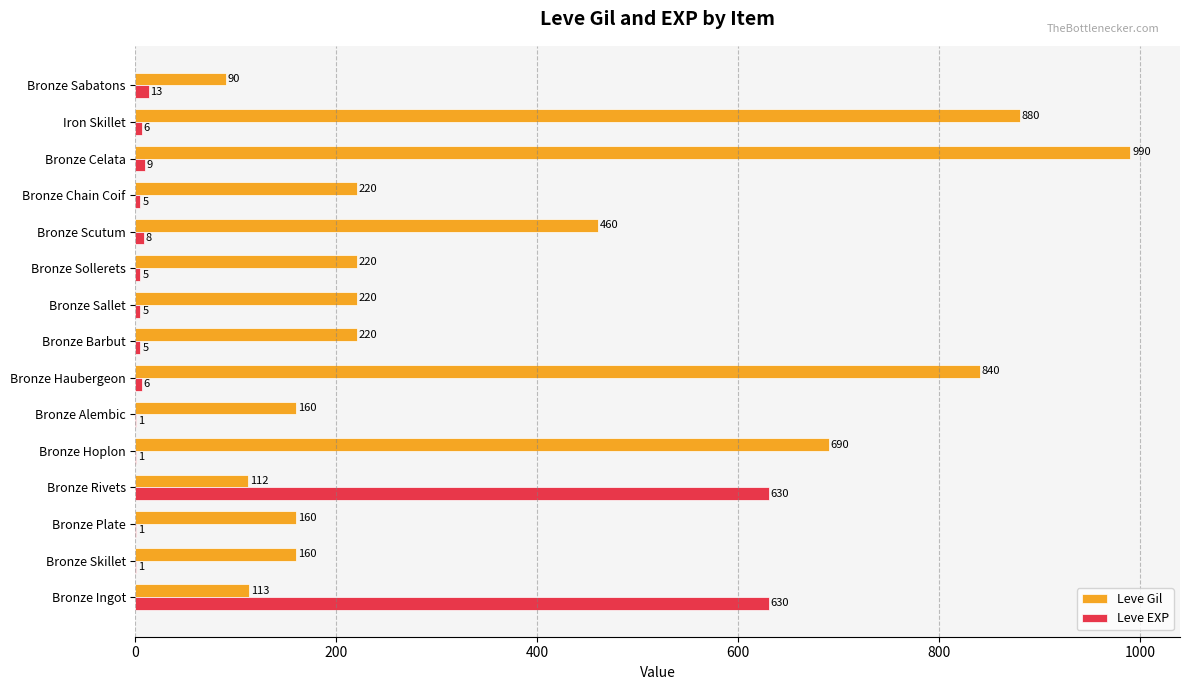

Which category has the highest value across all series?

Bronze Celata